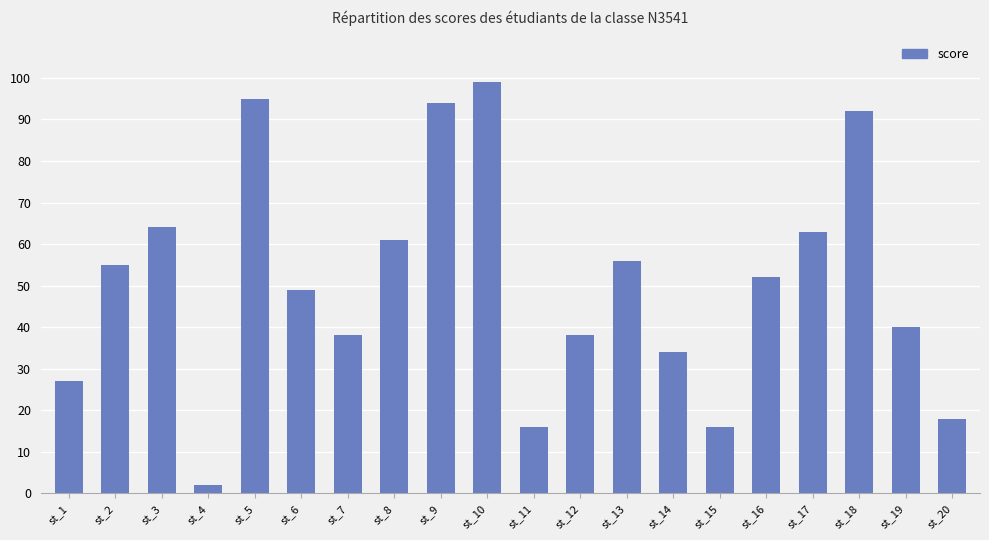

How many distinct data groups are displayed?

1